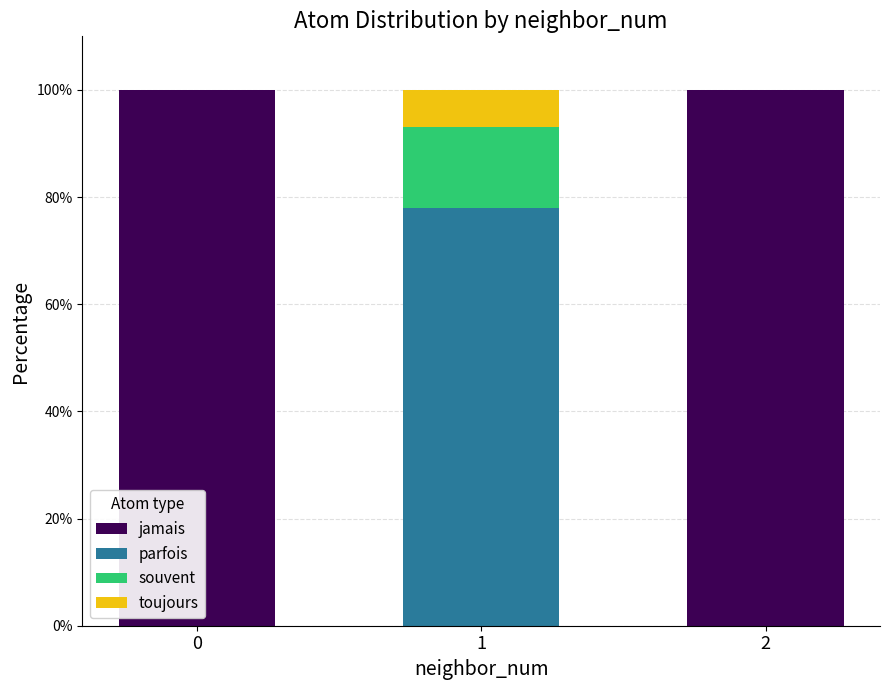

What is the total value across all series at 2?

100